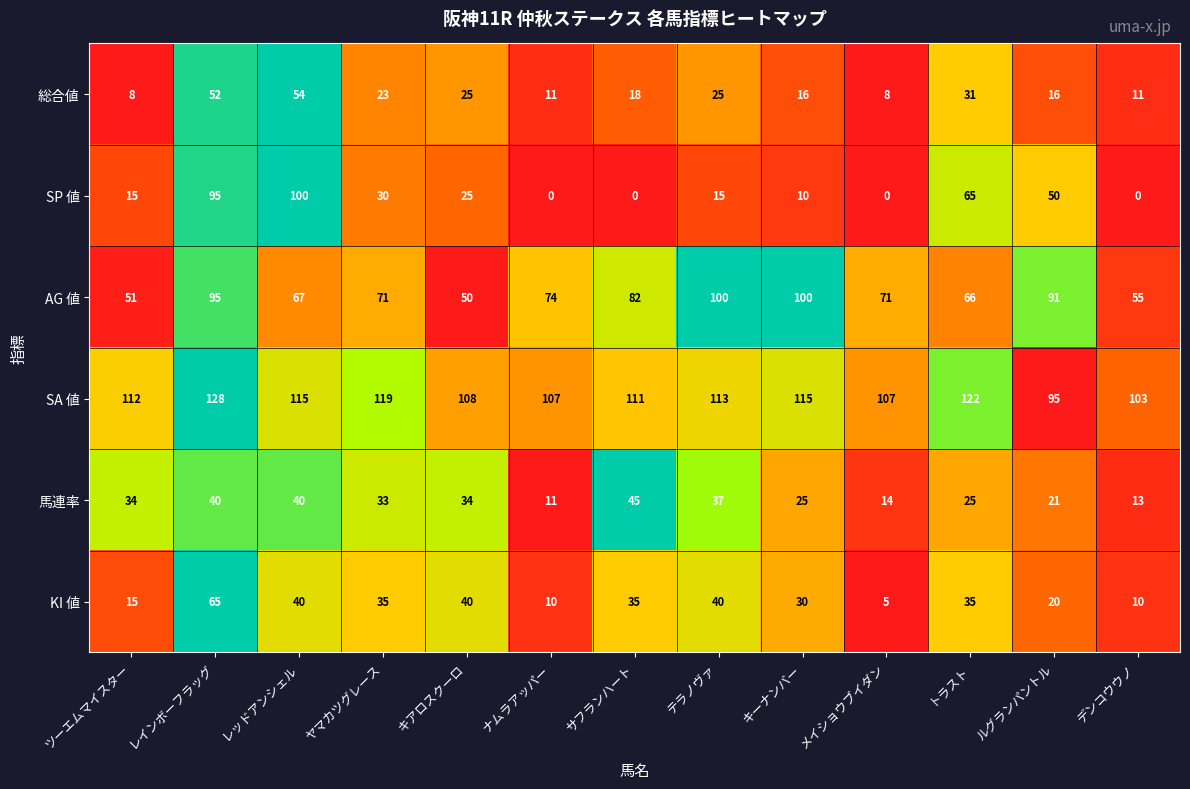

At how many categories does at least one series exceed 0?

13